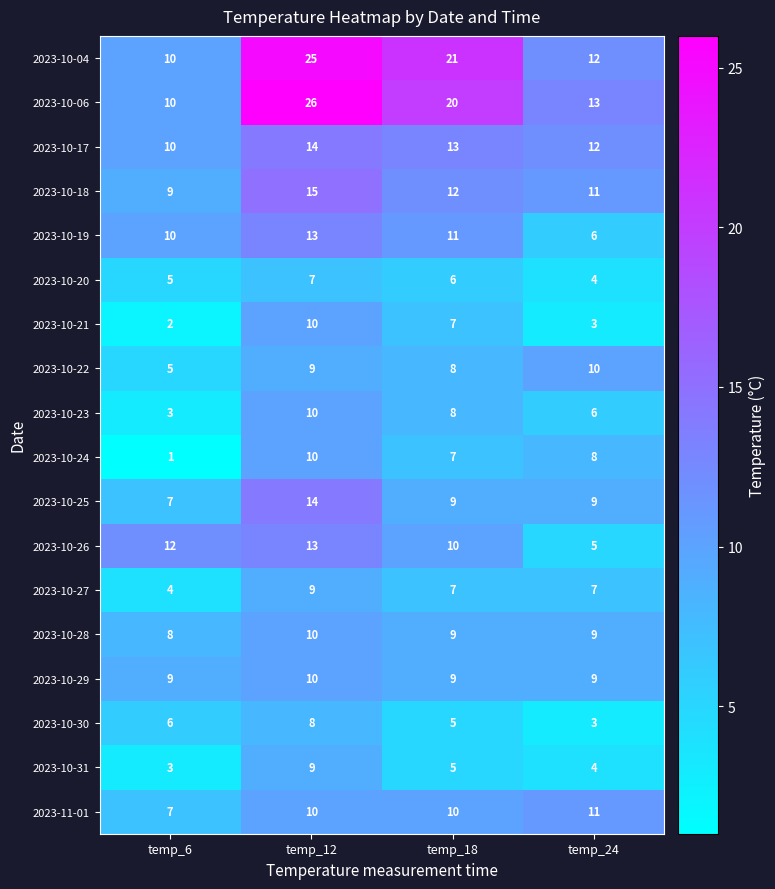

The value of 2023-10-20 at temp_12 is 7. True or false?

True